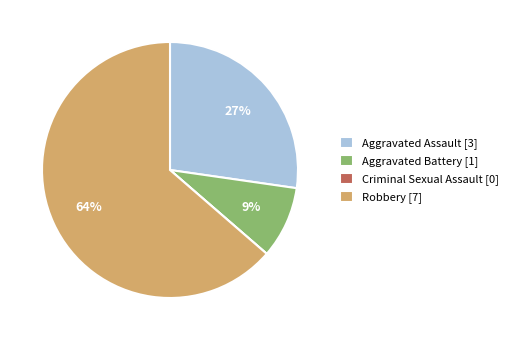

Which has a higher value, Aggravated Assault or Aggravated Battery?

Aggravated Assault